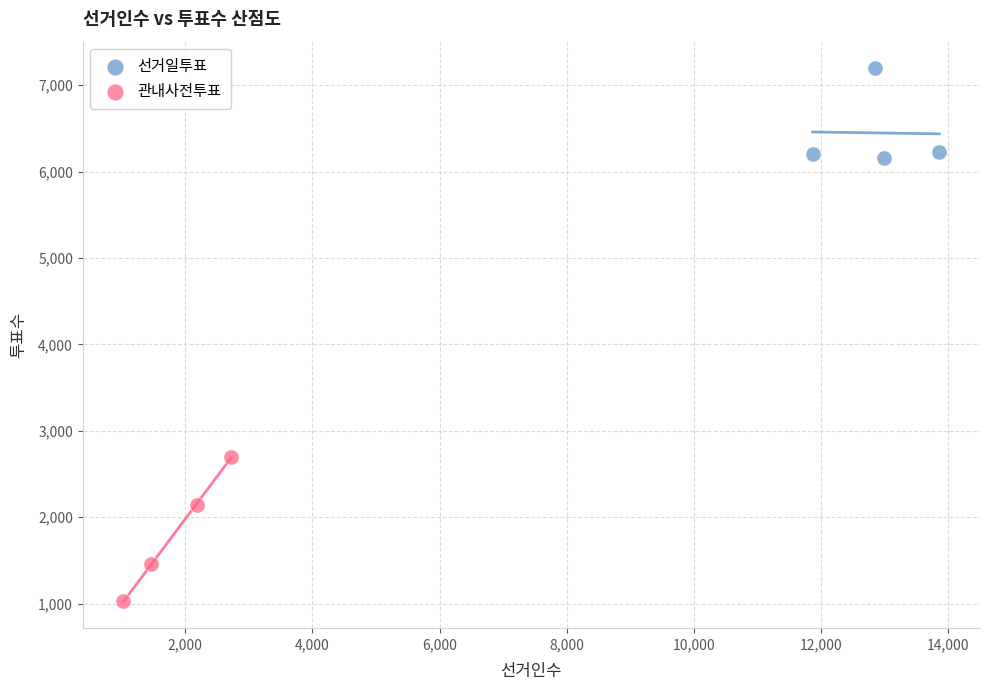

Which series has the largest Y range (max minus min)?

관내사전투표